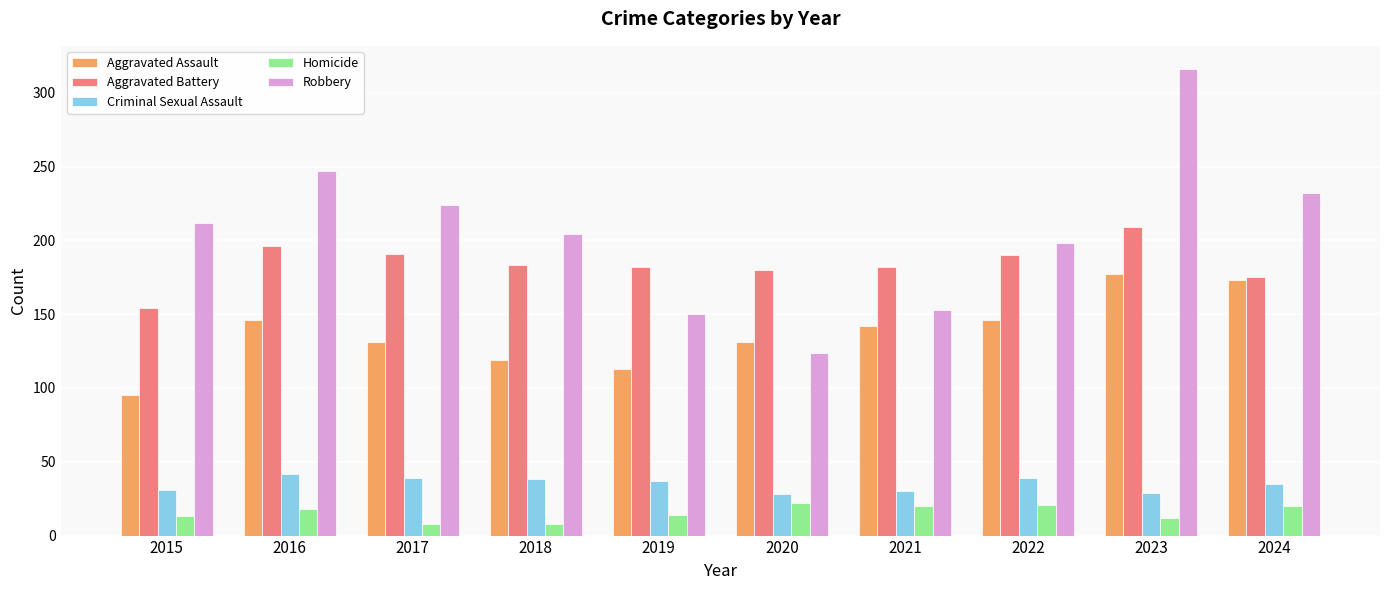

How many data points does each series have?

10